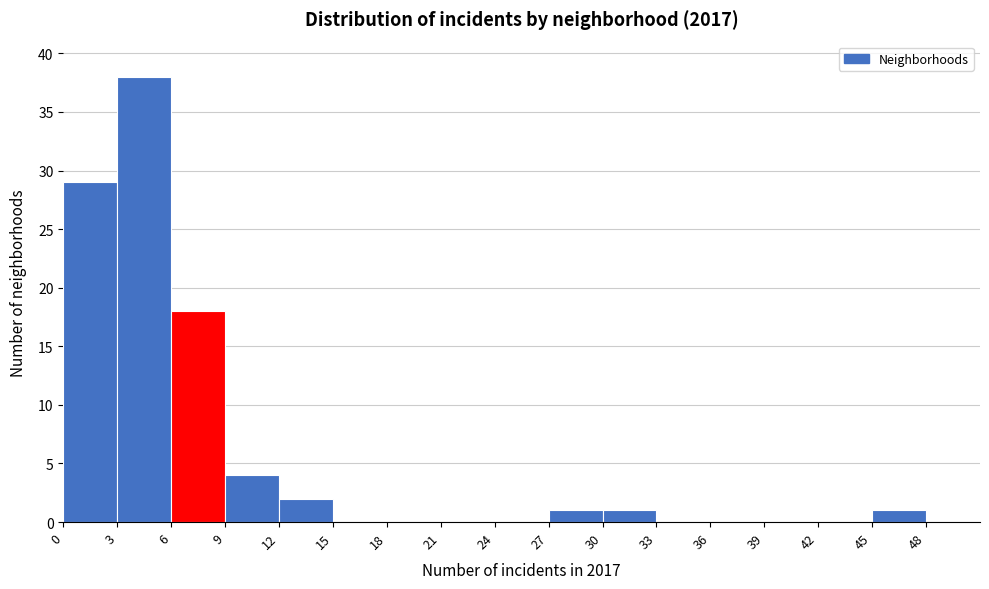

Reading left to right, transcribe this chart: for each bar, give the range it covers on the x-axis and its height. The values are not printed on the chart, so give them approximately, as read against the axis.

0 to 3: 29
3 to 6: 38
6 to 9: 18
9 to 12: 4
12 to 15: 2
15 to 18: 0
18 to 21: 0
21 to 24: 0
24 to 27: 0
27 to 30: 1
30 to 33: 1
33 to 36: 0
36 to 39: 0
39 to 42: 0
42 to 45: 0
45 to 48: 1
48 to 51: 0